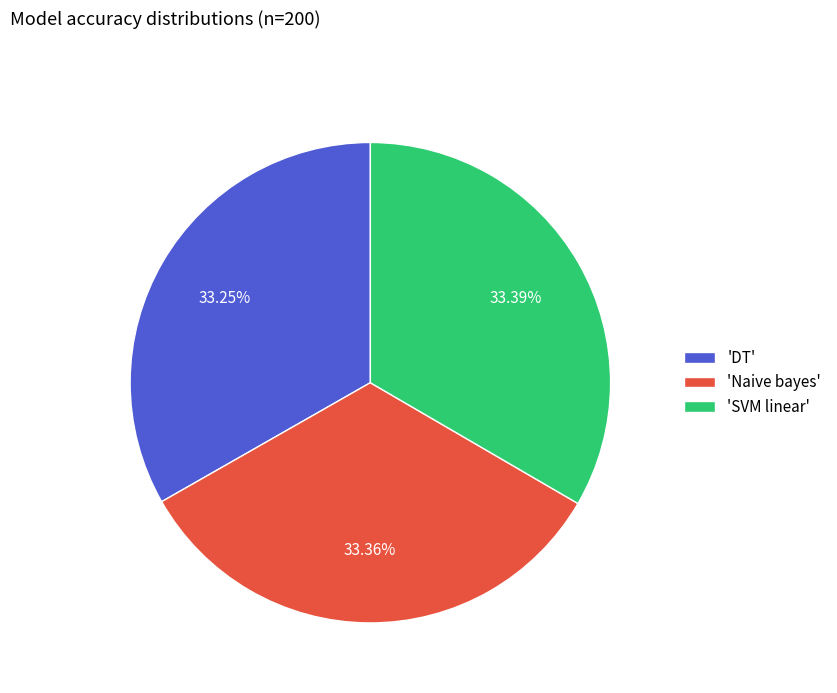

Combined, do 'SVM linear' and 'Naive bayes' account for over 50%?

Yes